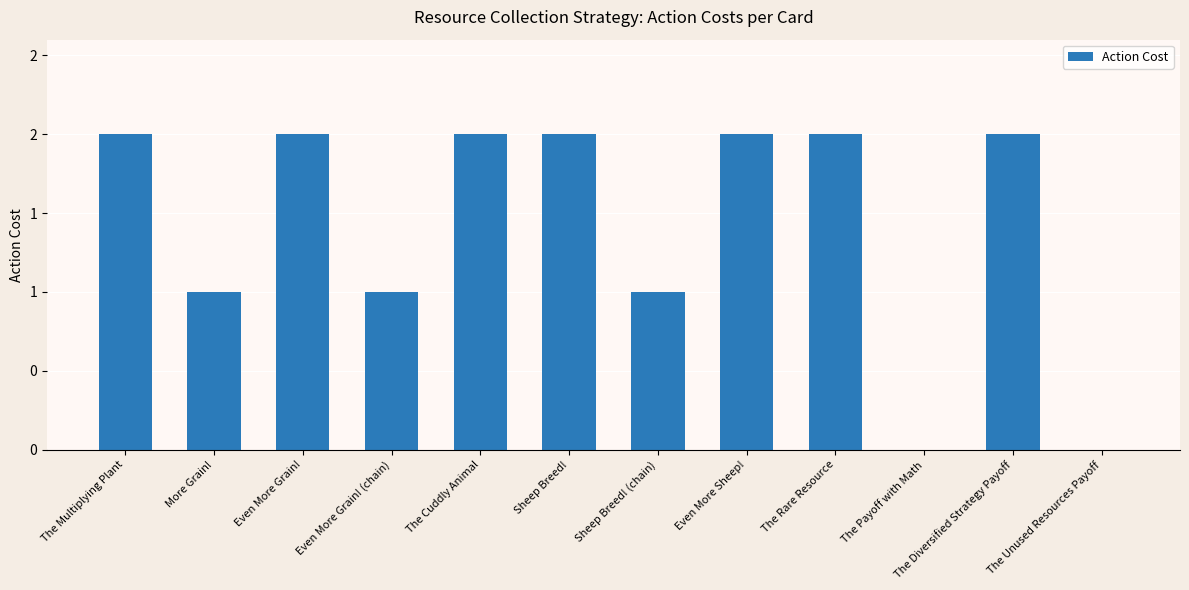

Does the chart contain stacked bars?

No